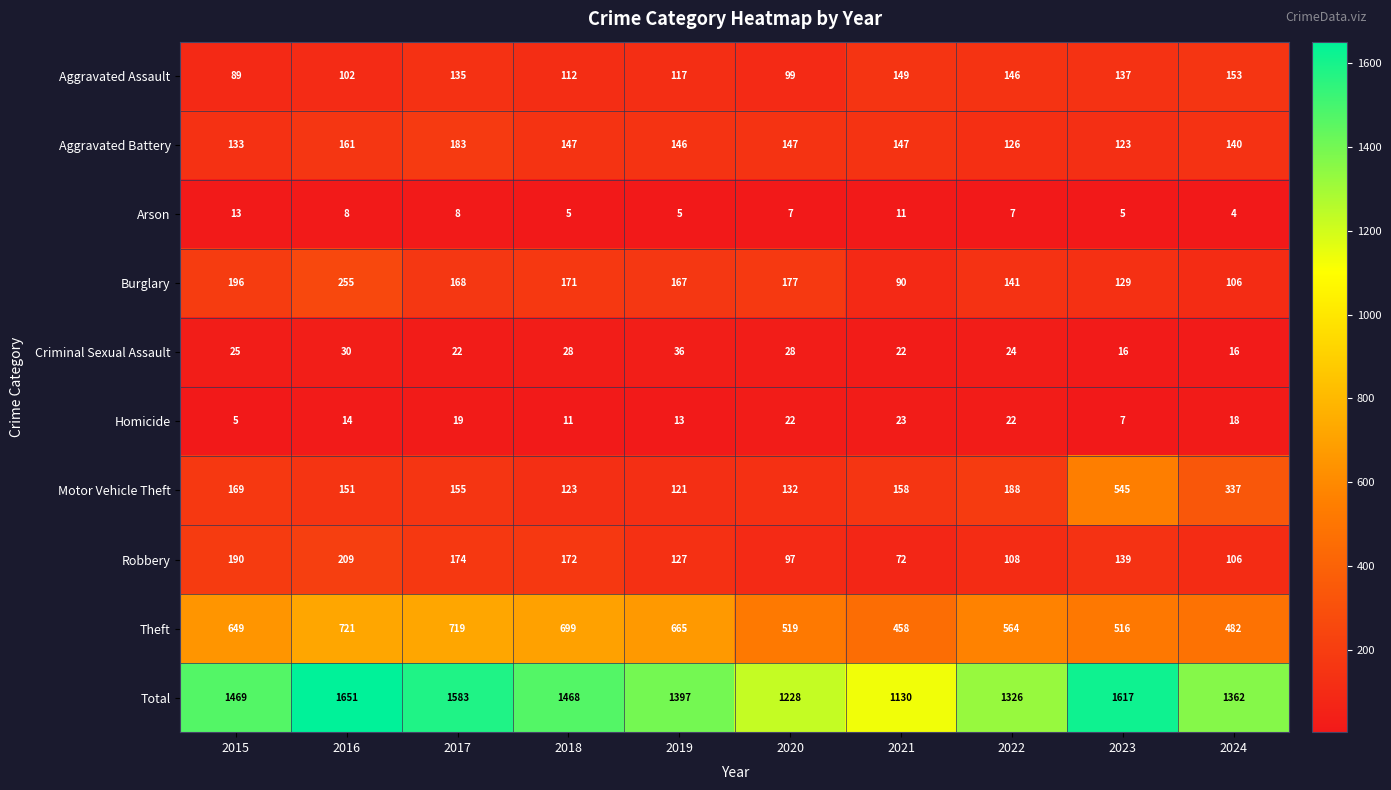

Rank the series at 2019 from lowest to highest value.

Arson, Homicide, Criminal Sexual Assault, Aggravated Assault, Motor Vehicle Theft, Robbery, Aggravated Battery, Burglary, Theft, Total